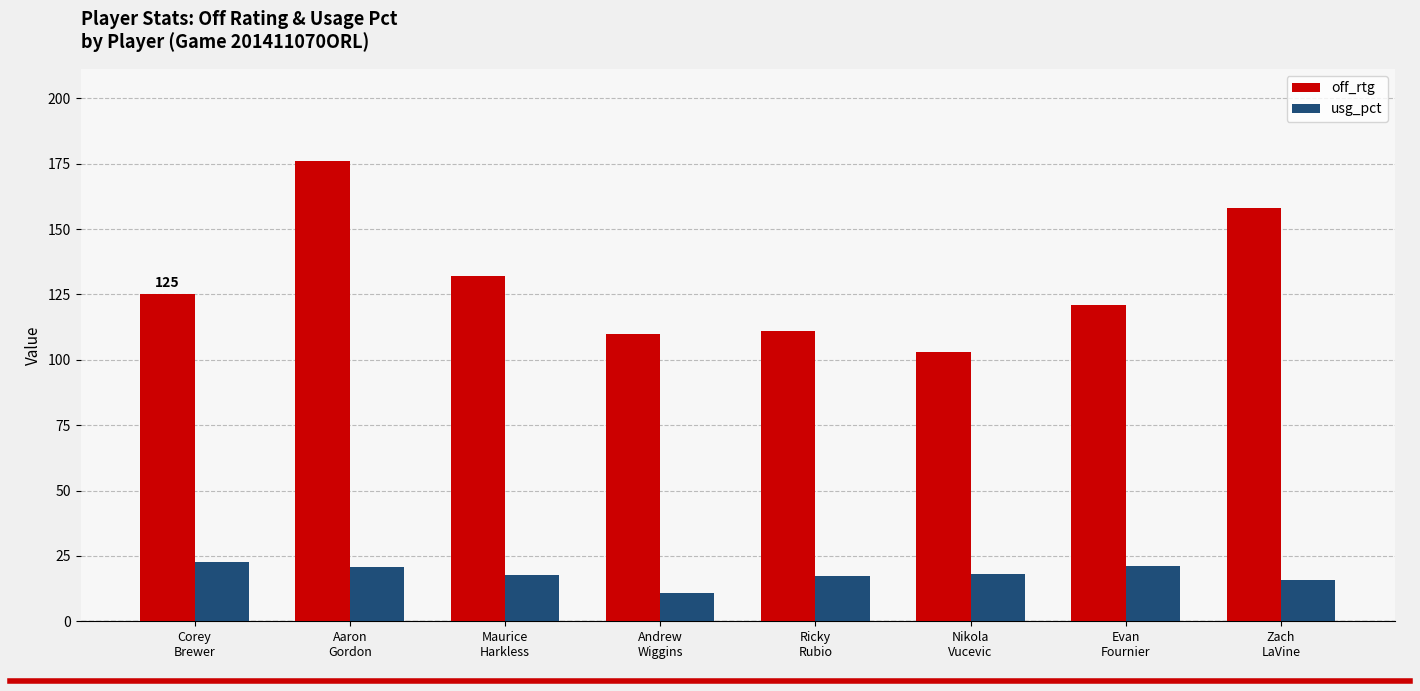

What are all the series names shown in the legend?

off_rtg, usg_pct